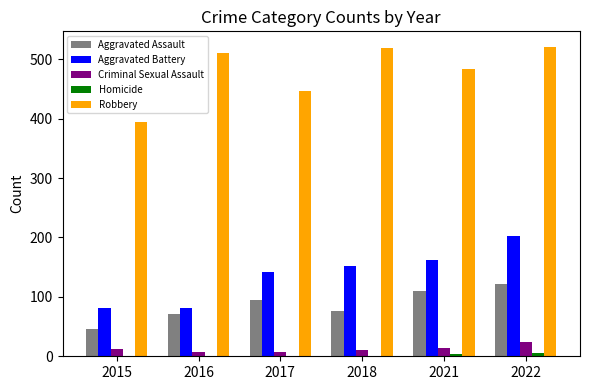

Where is Robbery nearest to the value 458?

2017